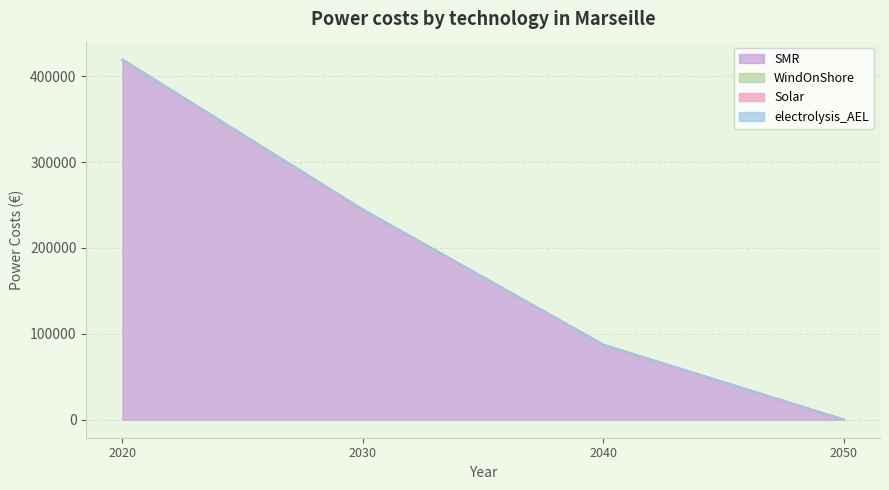

Does the chart display data point markers on the line(s)?

No